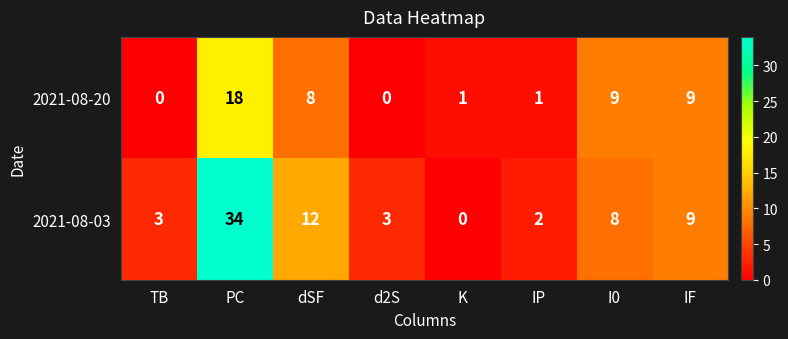

At how many categories does at least one series exceed 30?

1